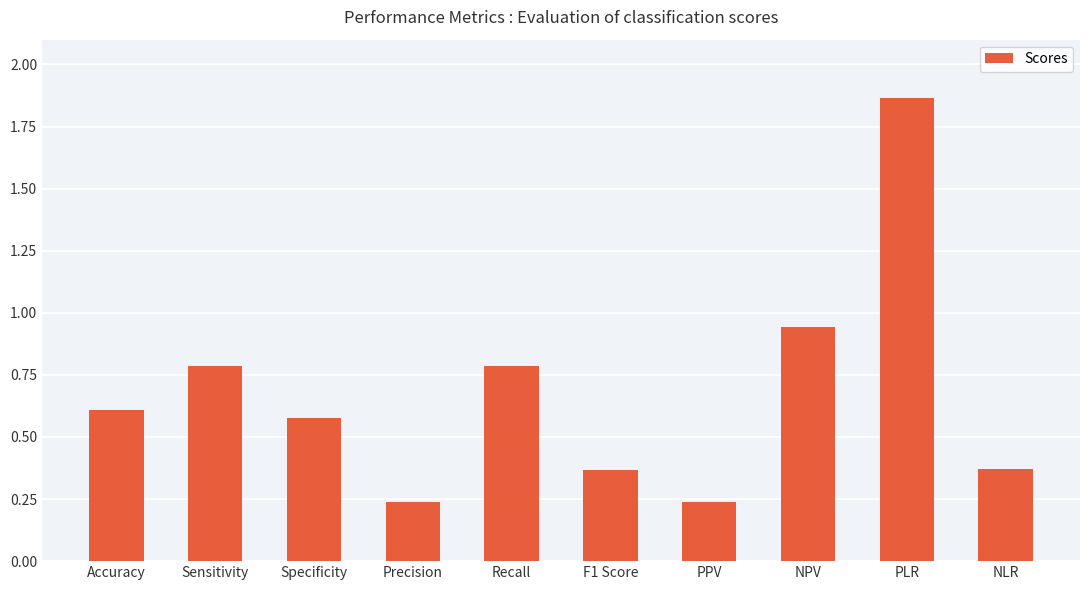

Which has a higher value, NLR or Precision?

NLR